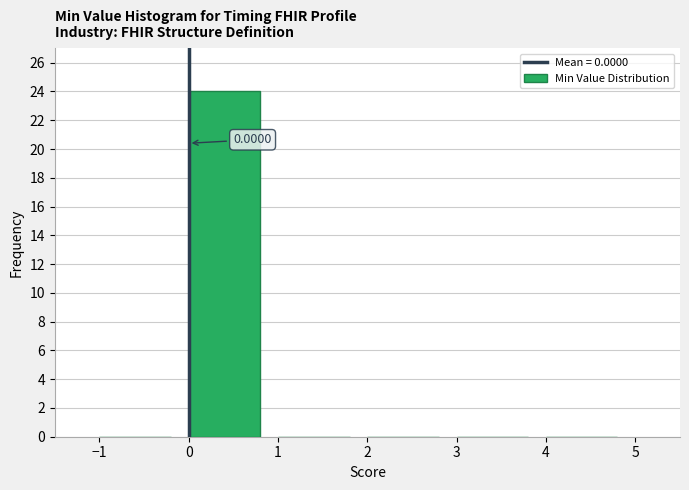

Which range on the x-axis has the tallest bar?

0 to 1